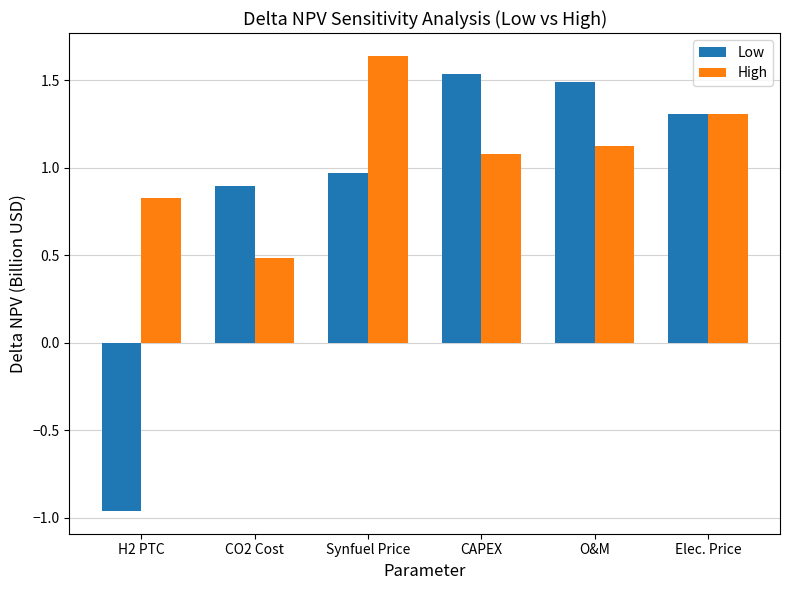

At which label does Low first exceed 1?

CAPEX